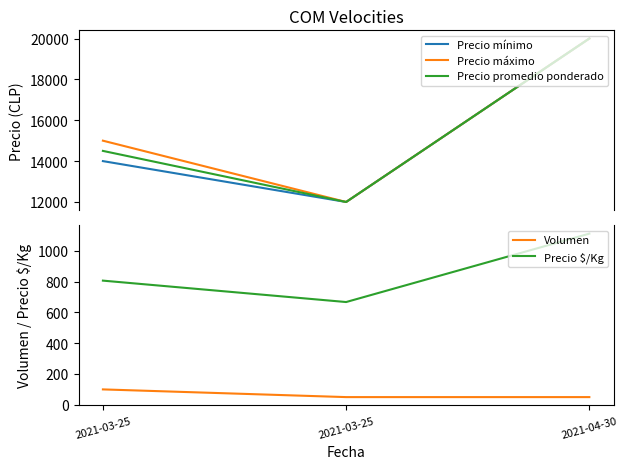

What is the approximate value of Precio $/Kg at 2021-03-25?

667